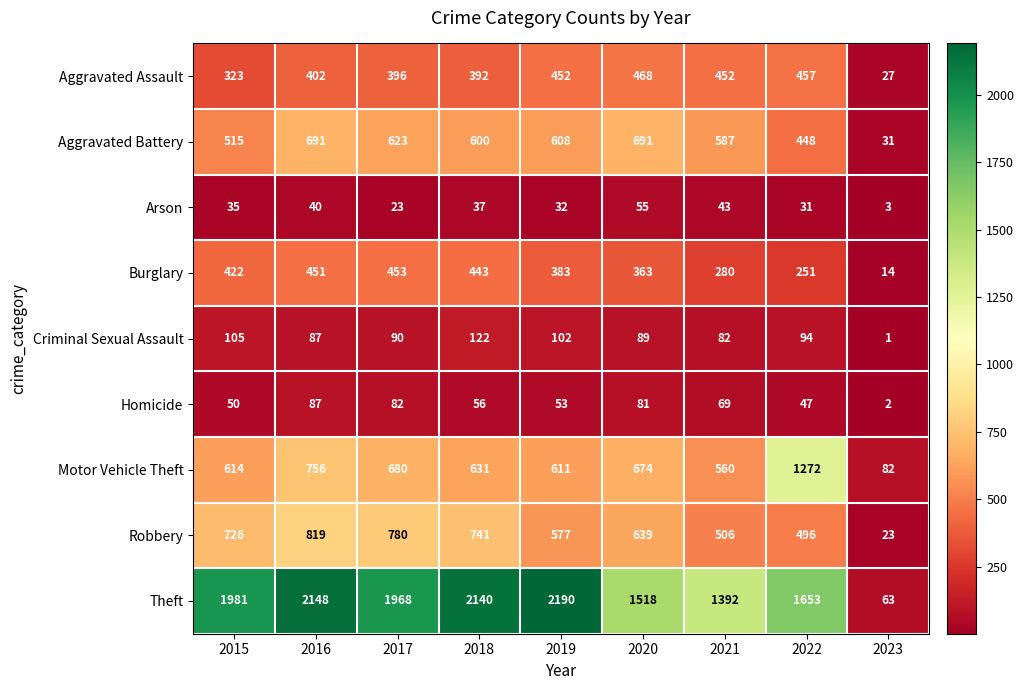

What is the difference between the maximum and minimum values in the Aggravated Battery series?

660